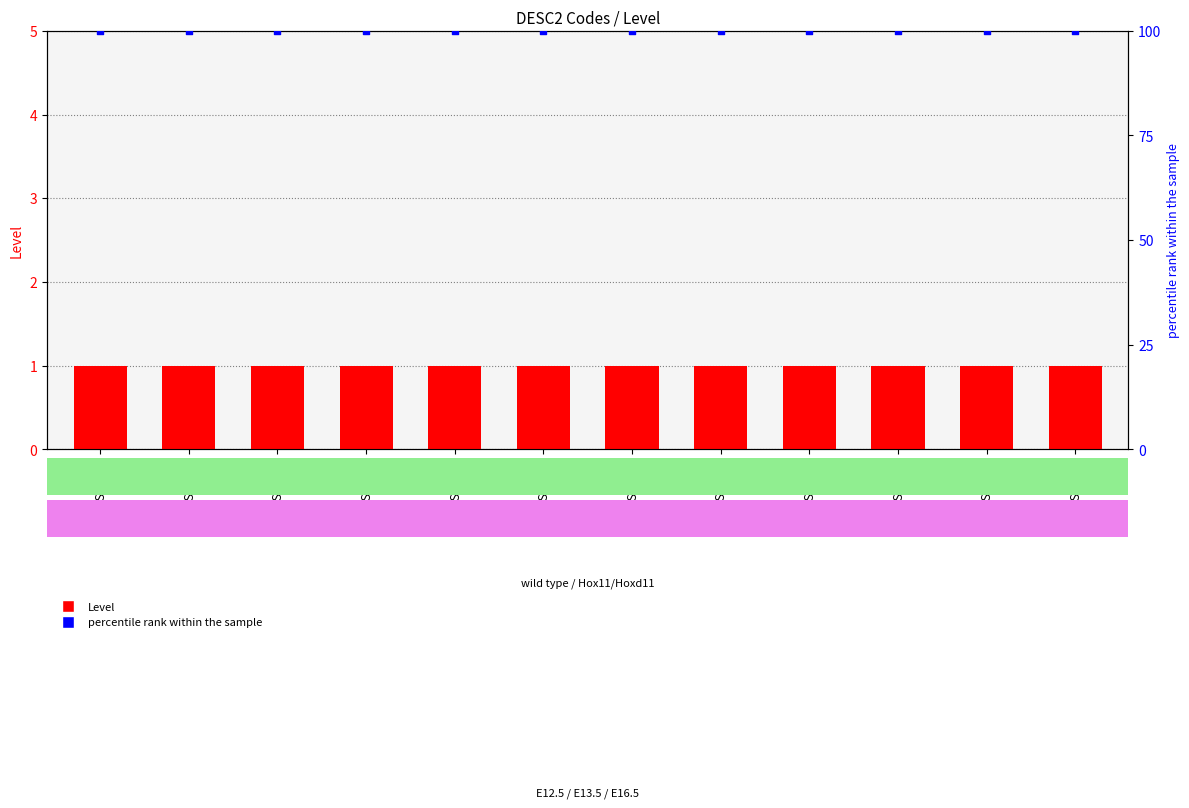

At which category is the sum across all series the highest?

DSM400